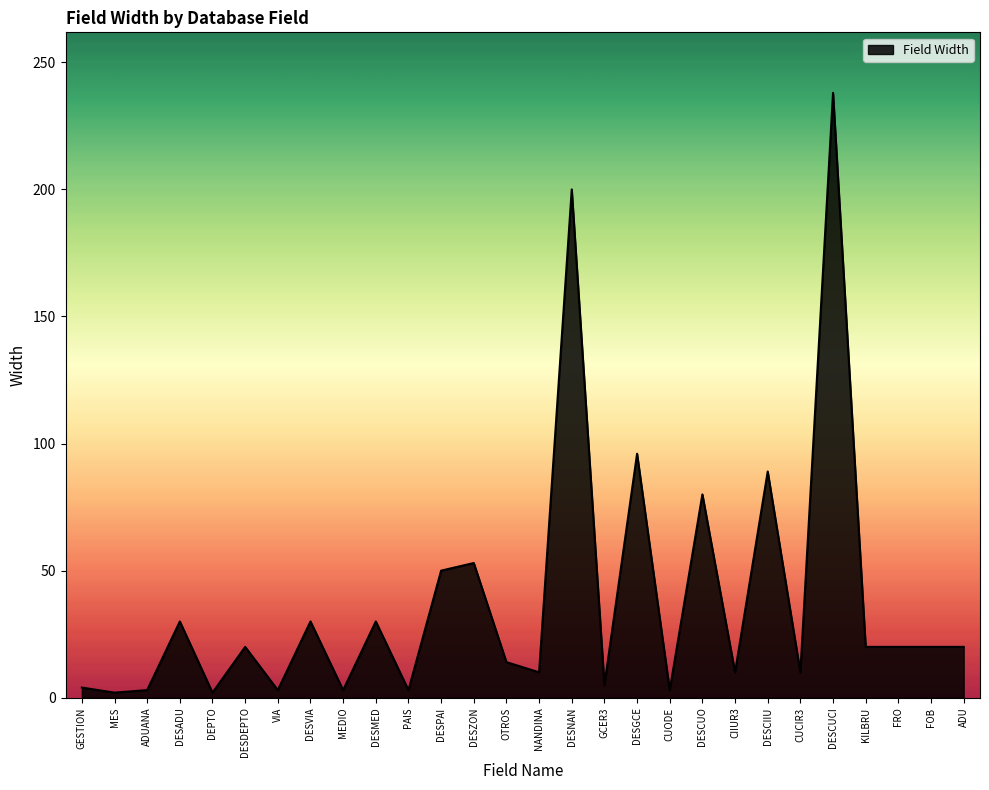

What is the difference between the maximum and minimum values?

236